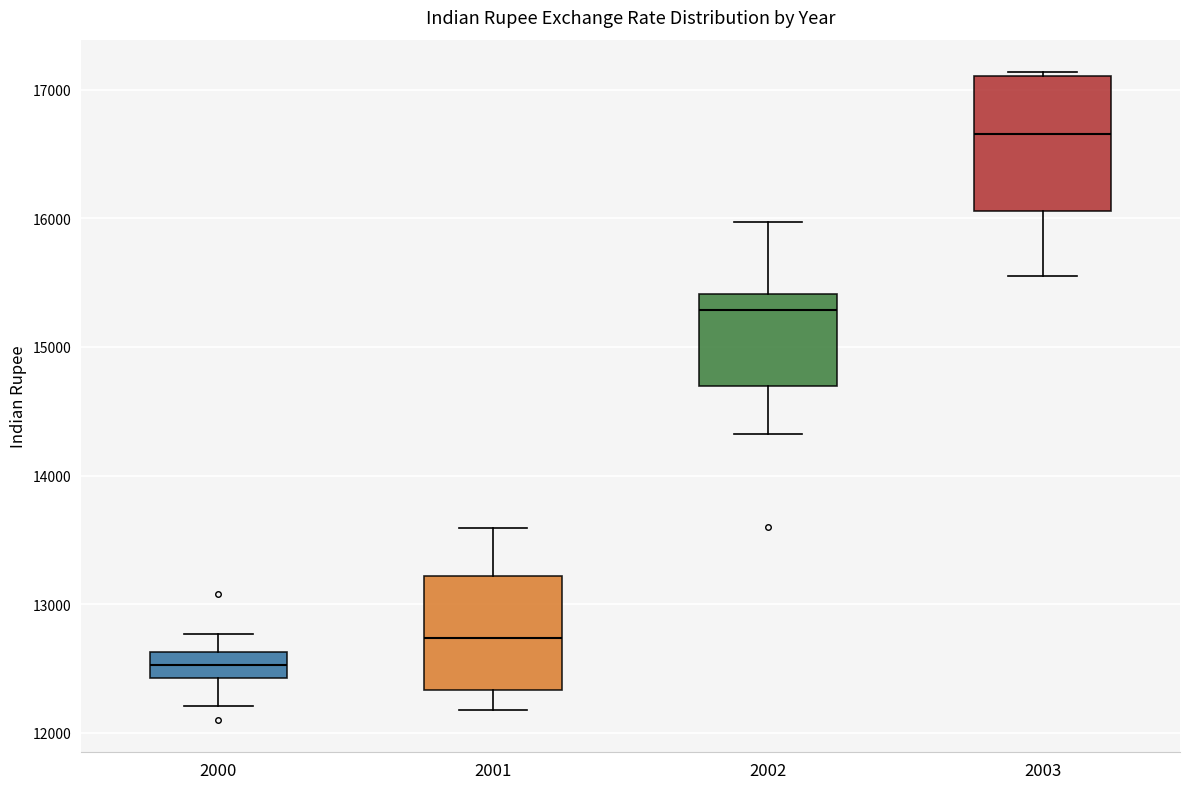

Which box is the tallest, from its lower edge to its upper edge?

2003